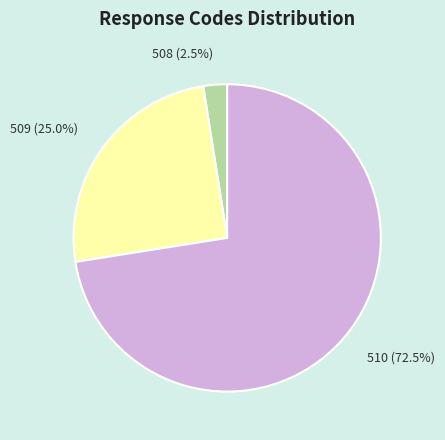

Which has a higher value, 508 (2.5%) or 510 (72.5%)?

510 (72.5%)